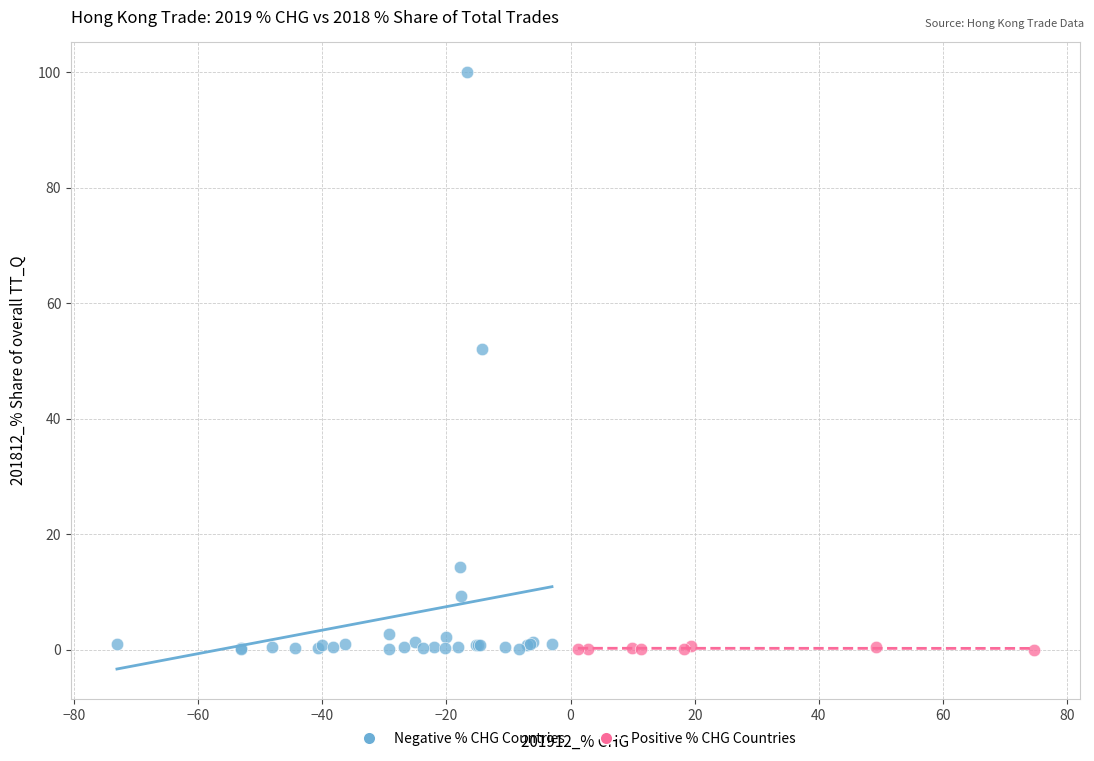

Which series contains the highest Y value?

Negative % CHG Countries